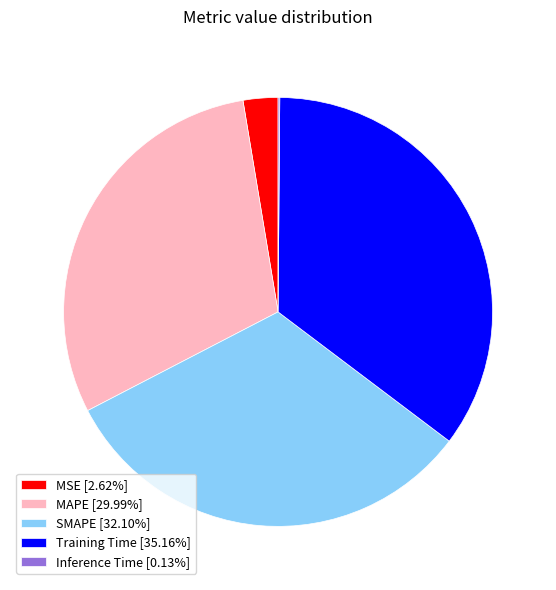

Does MAPE represent more than half of the total?

No